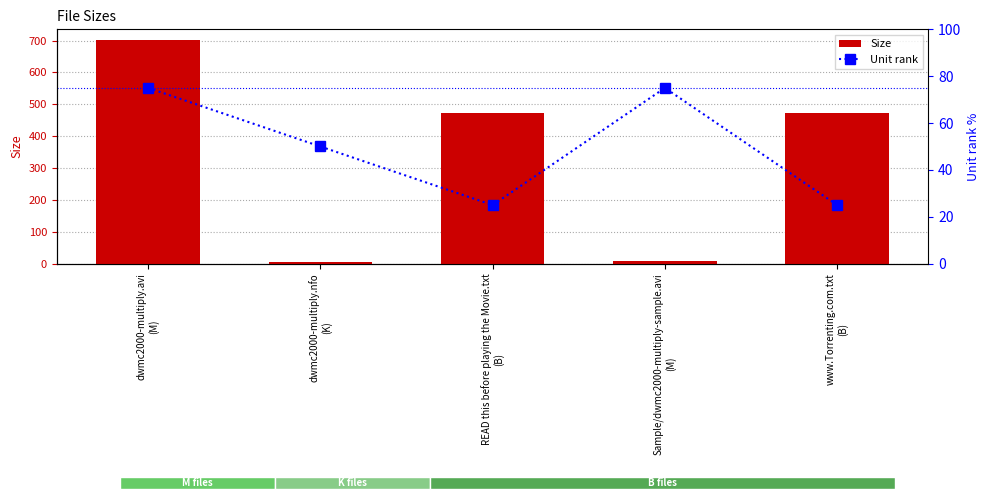

How many data points does each series have?

5